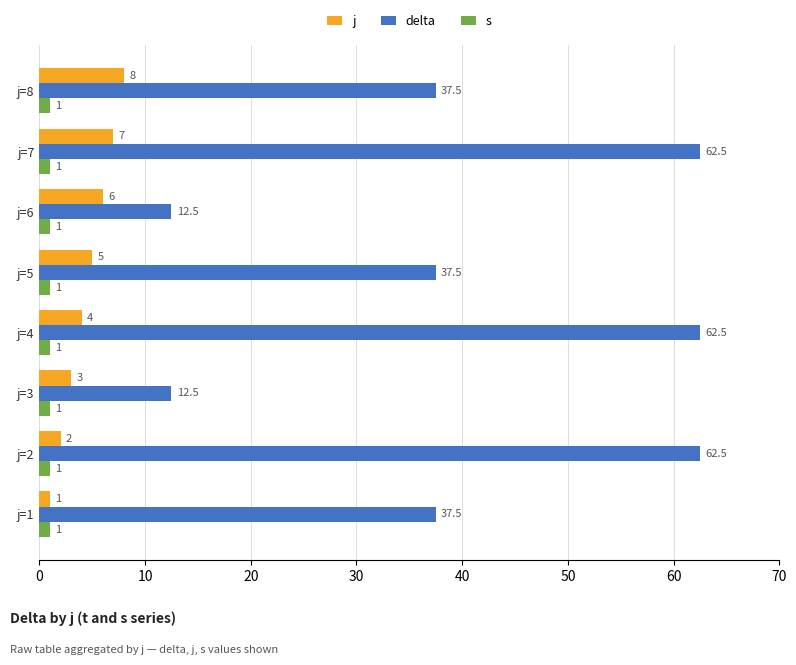

Which series has the largest total across all categories?

delta